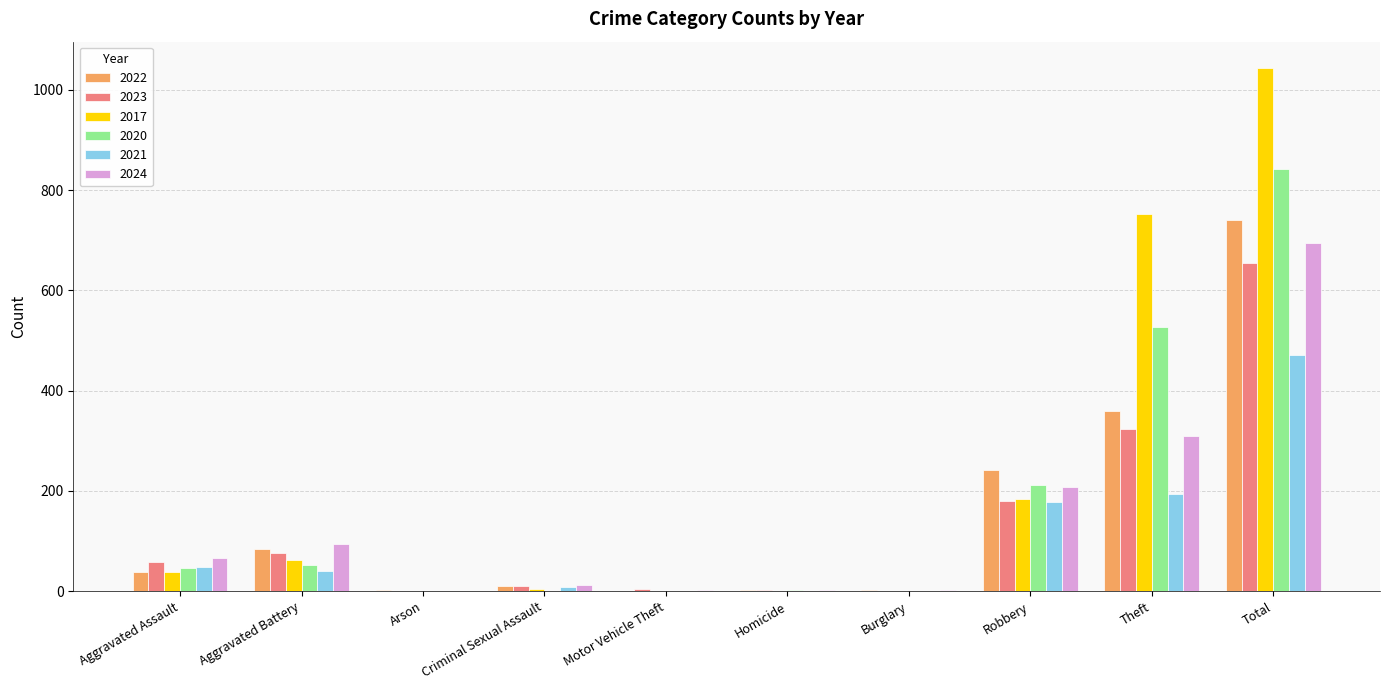

How many data points does each series have?

10